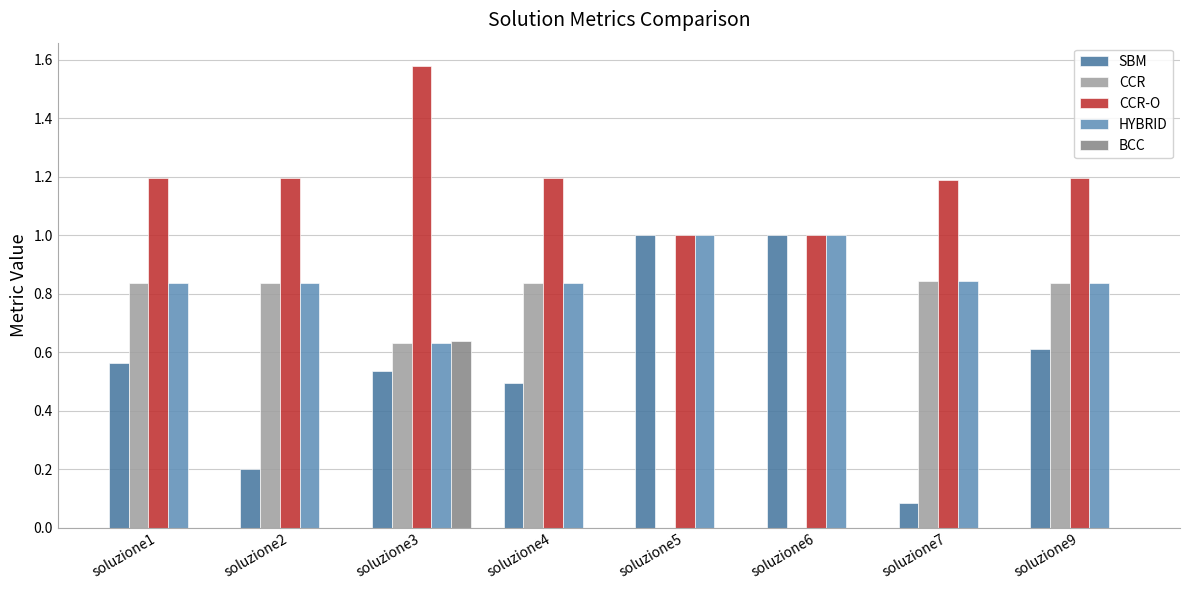

What is the sum of all HYBRID values?

6.8